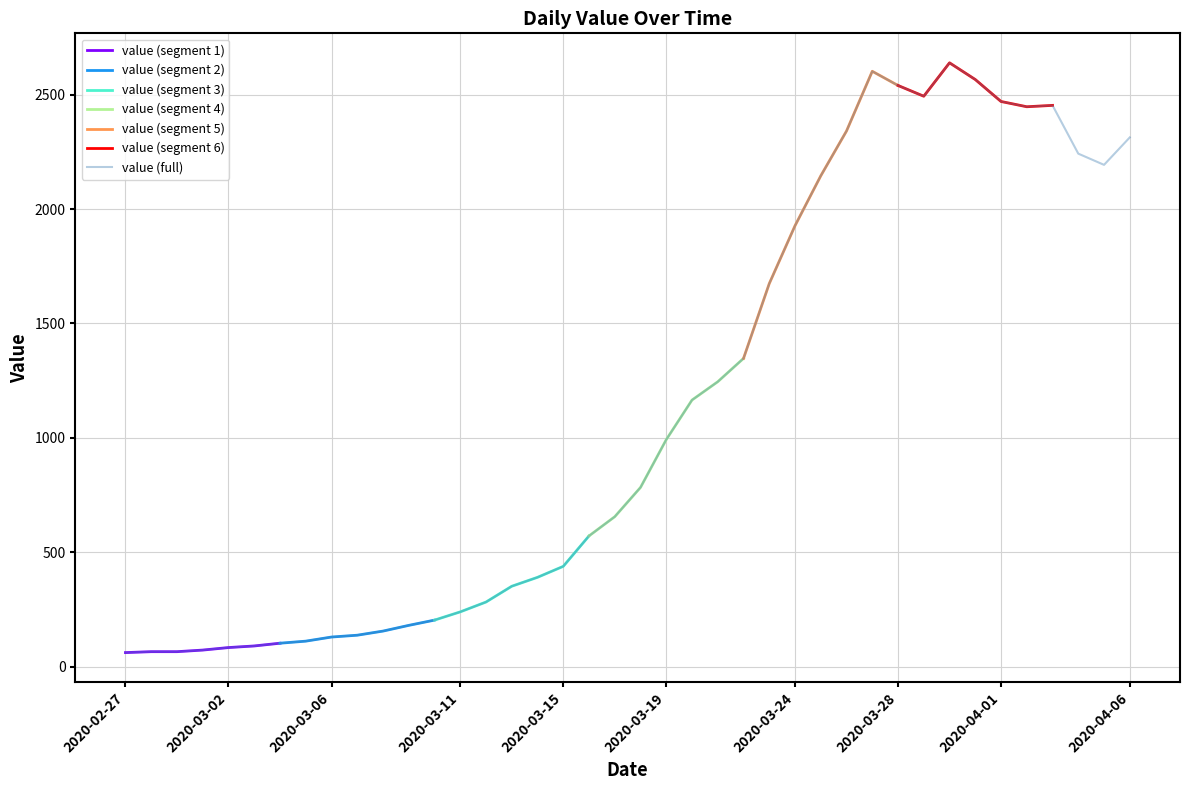

Rank the categories by value from lowest to highest.

2020-02-27, 2020-02-28, 2020-02-29, 2020-03-01, 2020-03-02, 2020-03-03, 2020-03-04, 2020-03-05, 2020-03-06, 2020-03-07, 2020-03-08, 2020-03-09, 2020-03-10, 2020-03-11, 2020-03-12, 2020-03-13, 2020-03-14, 2020-03-15, 2020-03-16, 2020-03-17, 2020-03-18, 2020-03-19, 2020-03-20, 2020-03-21, 2020-03-22, 2020-03-23, 2020-03-24, 2020-03-25, 2020-04-05, 2020-04-04, 2020-04-06, 2020-03-26, 2020-04-02, 2020-04-03, 2020-04-01, 2020-03-29, 2020-03-28, 2020-03-31, 2020-03-27, 2020-03-30